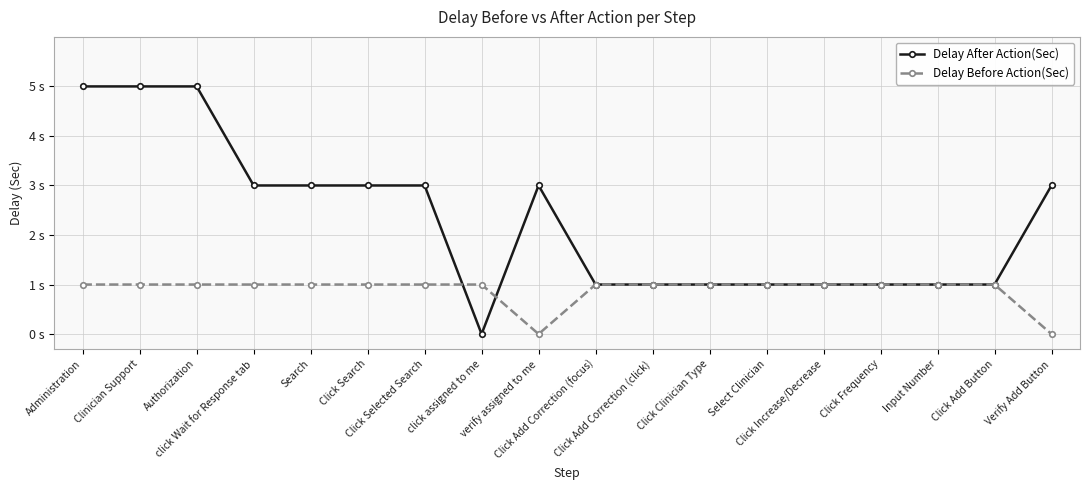

List the series in order of their overall mean, lowest first.

Delay Before Action(Sec), Delay After Action(Sec)